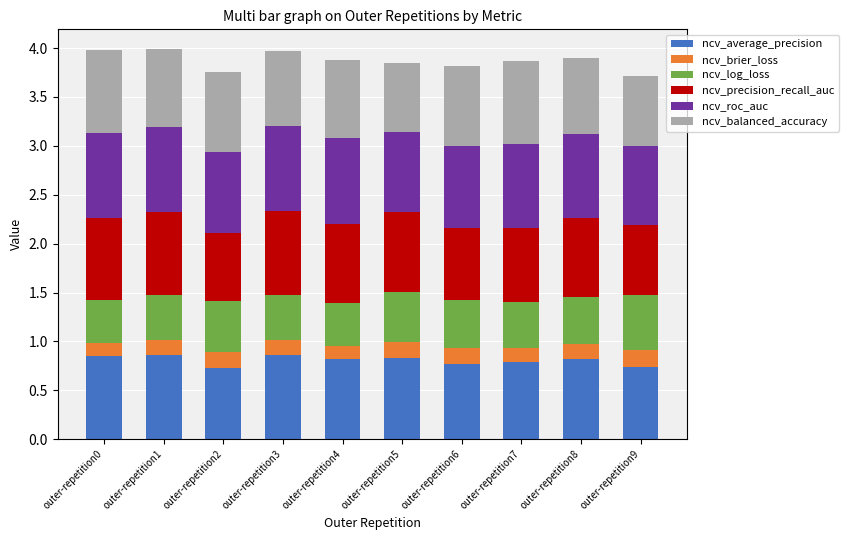

True or false: ncv_average_precision has a value of 0.8 at outer-repetition5.

True